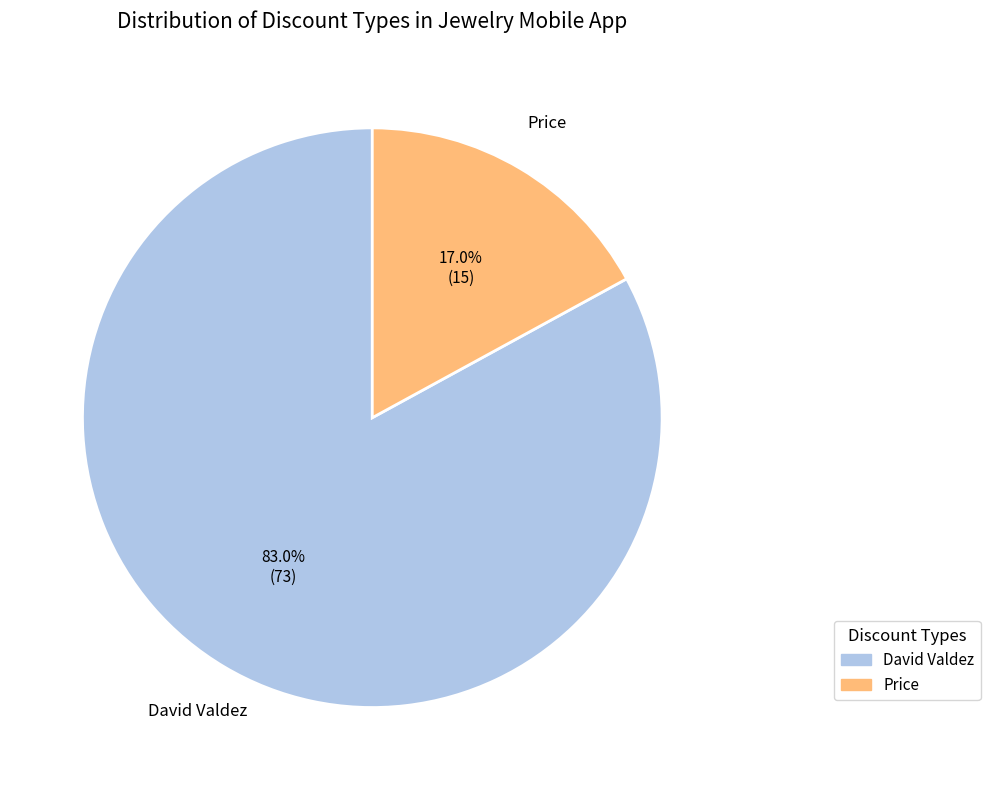

Count the number of slices in the pie.

2